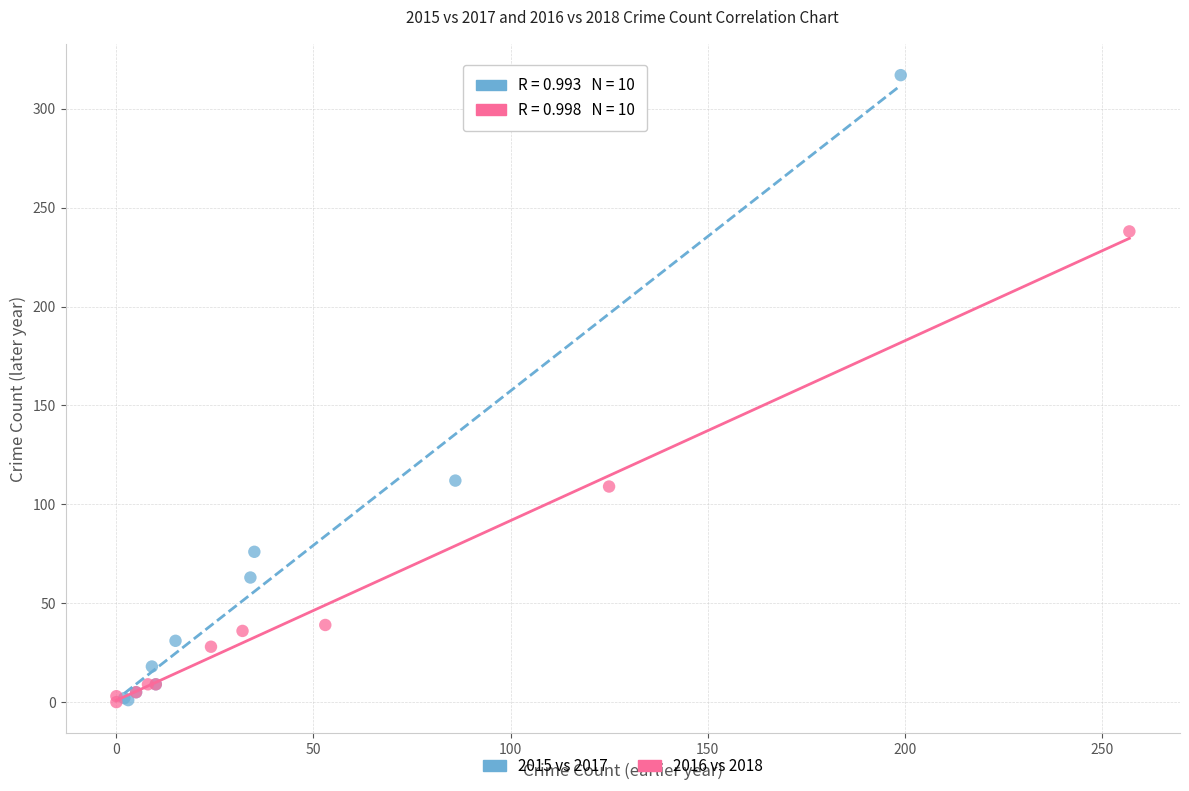

Which series reaches the maximum Y coordinate?

2015 vs 2017